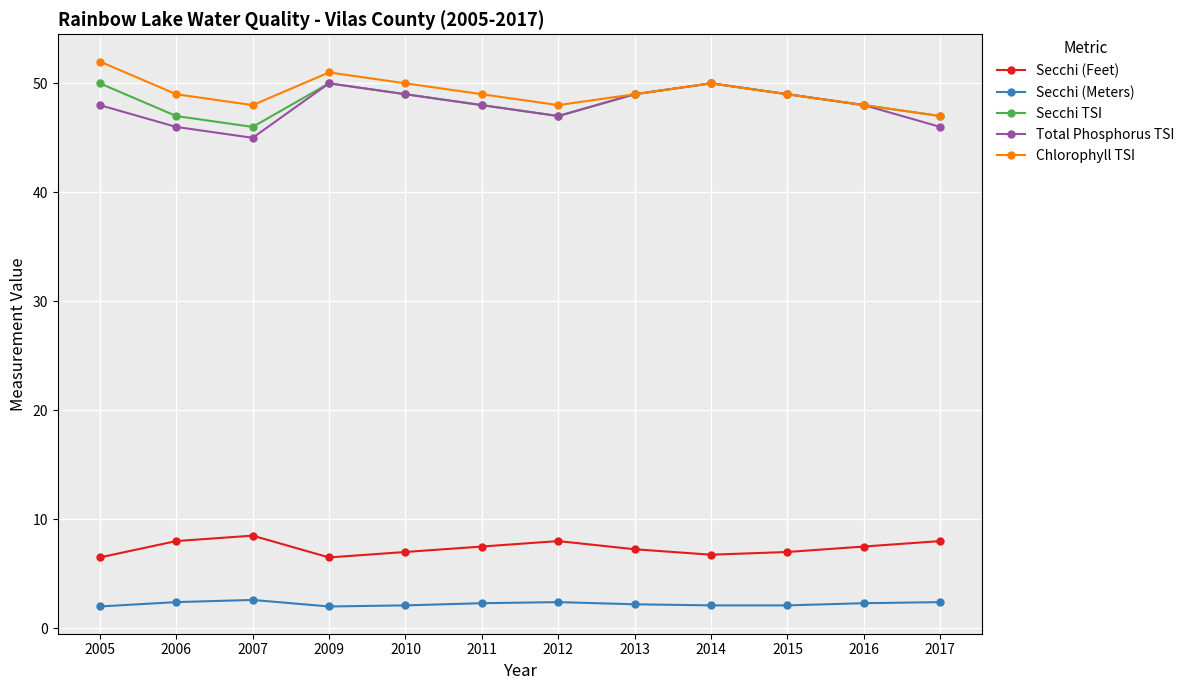

At which label does Chlorophyll TSI first exceed 49?

2005